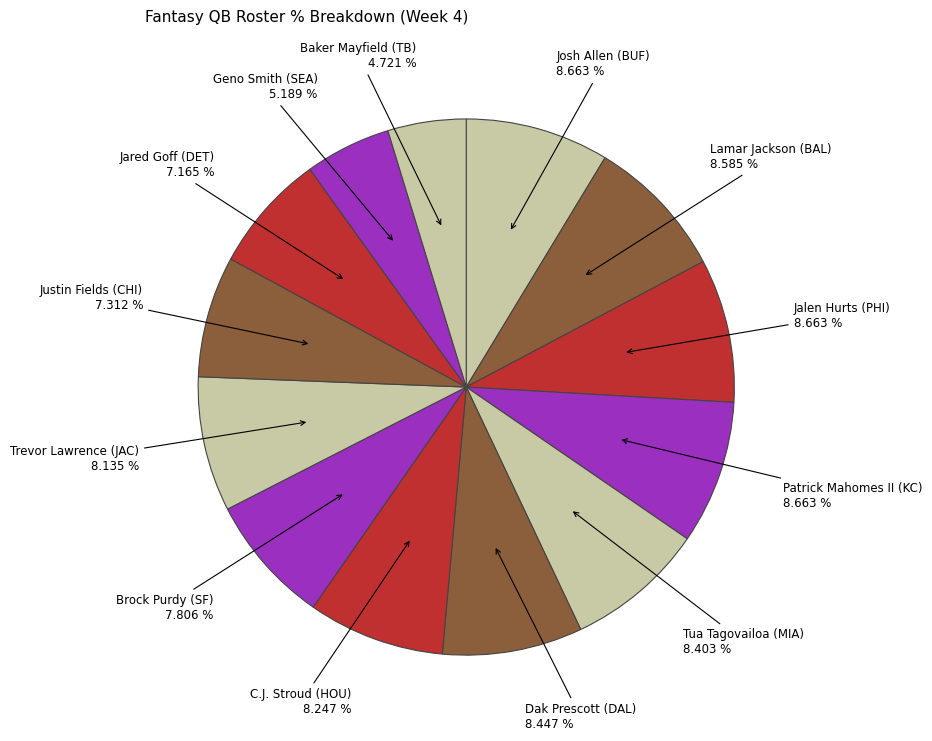

What percentage do Jared Goff (DET) and Tua Tagovailoa (MIA) together represent?

15.6%